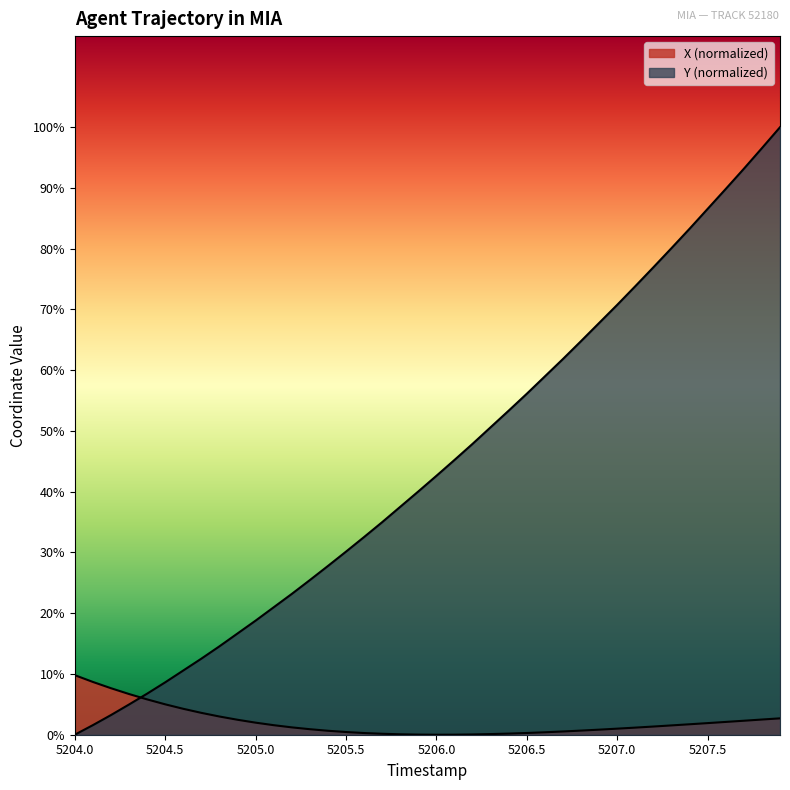

Which series ends up on top after the final intersection of Y and X?

Y